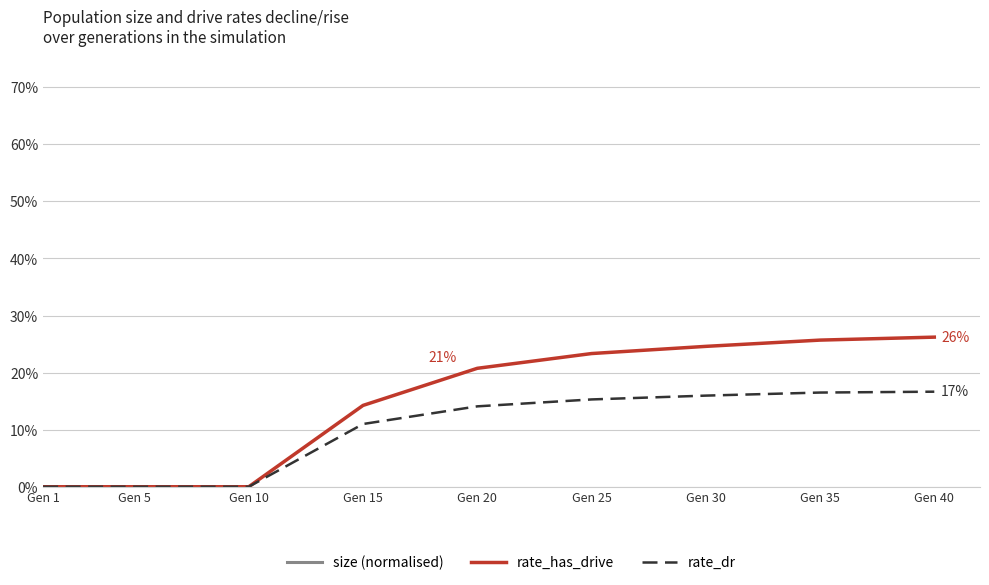

What is the difference between the rate_has_drive values at Gen 30 and Gen 5?

0.2